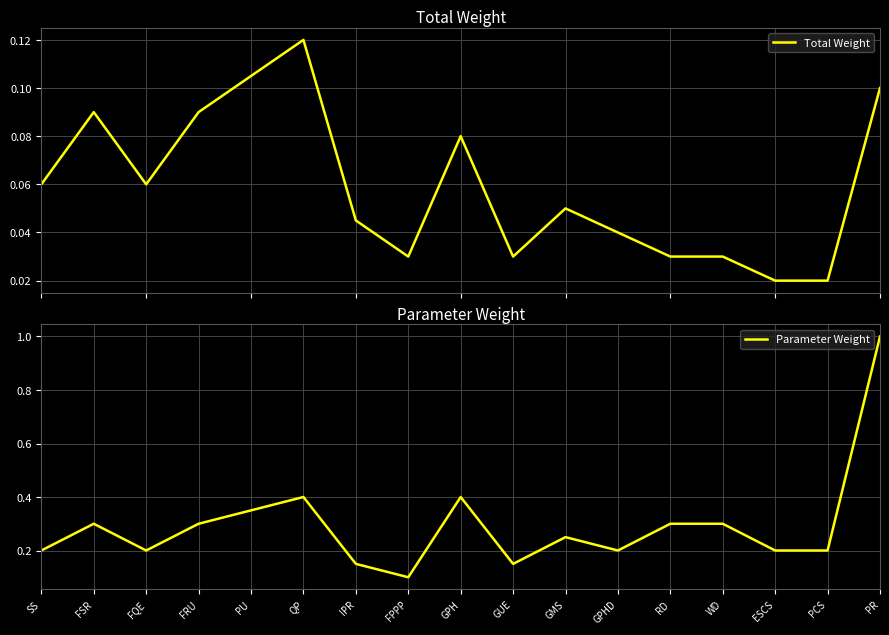

Which series has the largest total across all categories?

Parameter Weight